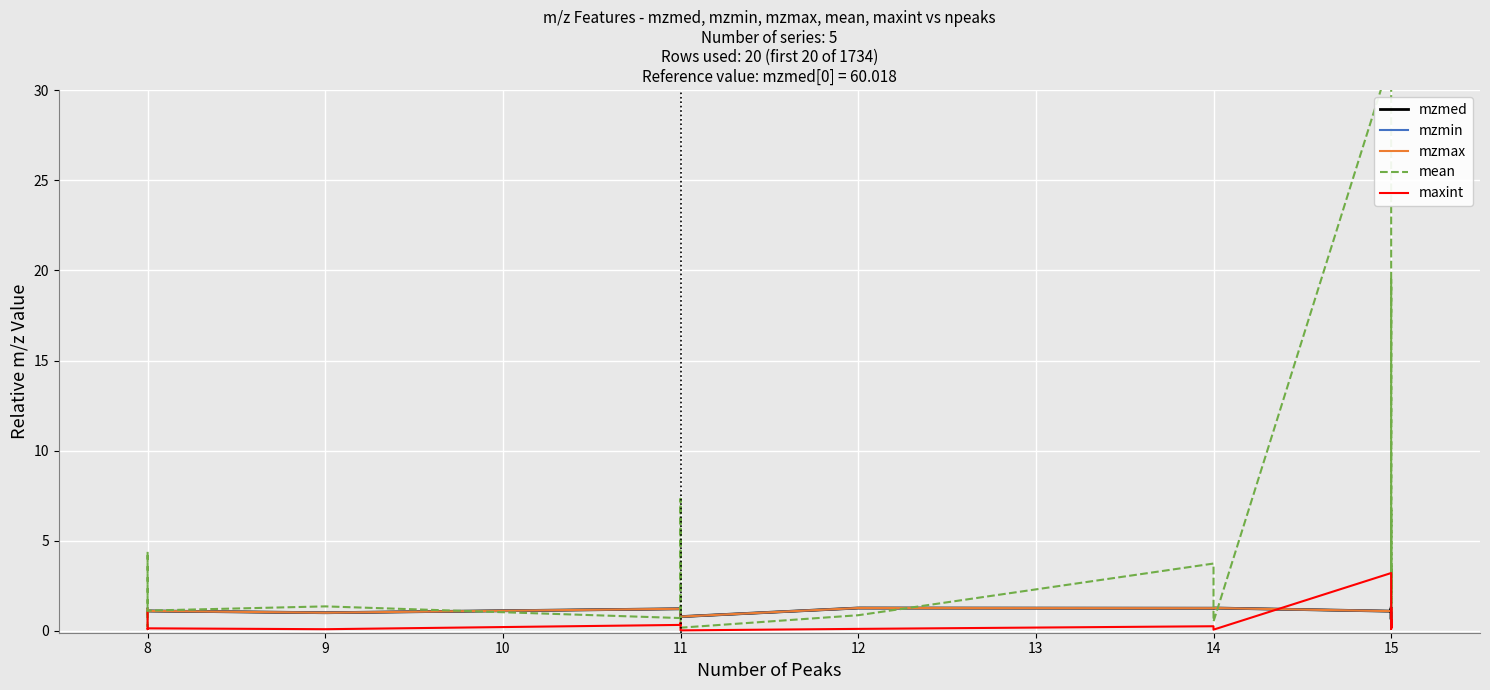

Between which two adjacent categories do mzmax and mean first intersect?

8 and 8